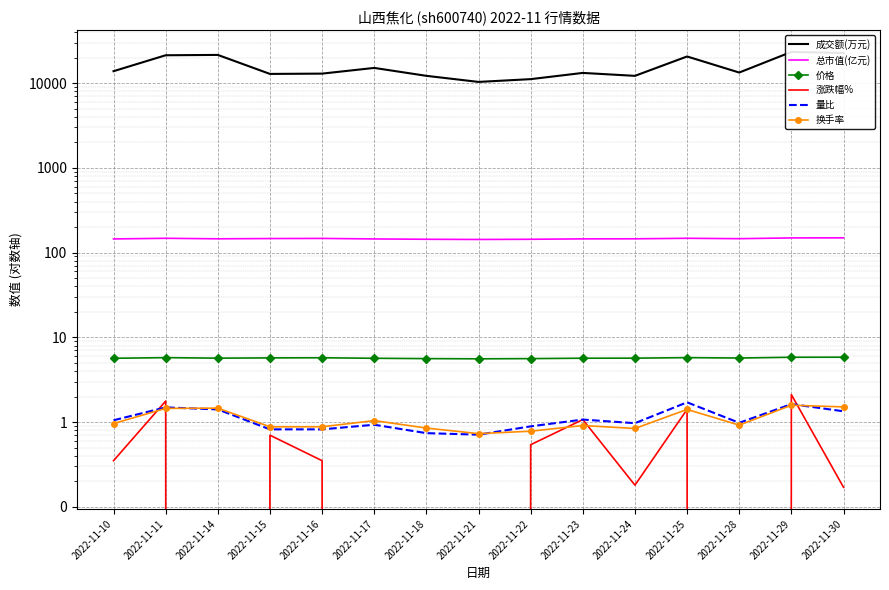

What is the difference between the second highest and second lowest values in the 涨跌幅% series?

3.2